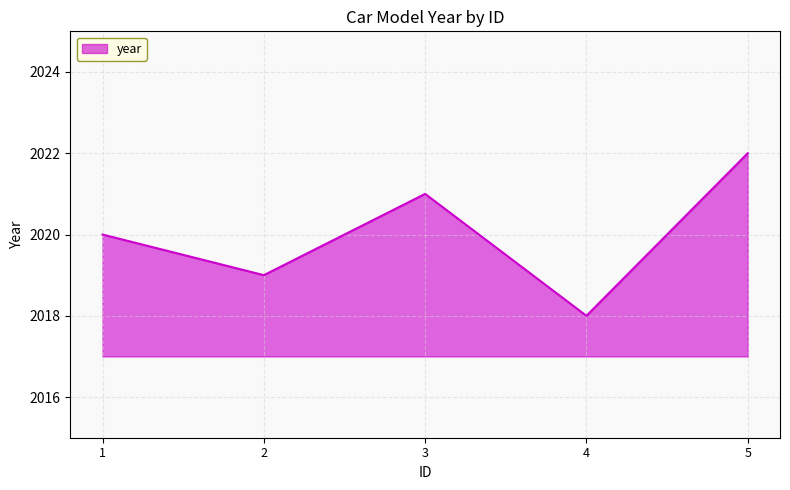

Reading left to right, transcribe all the data shown in this chart.

2020	2019	2021	2018	2022